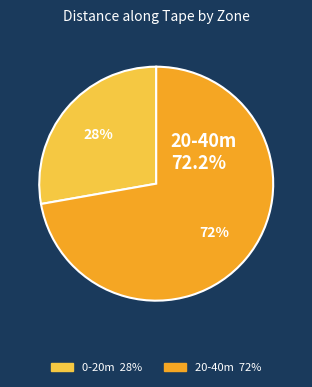

How many segments does this pie chart have?

2